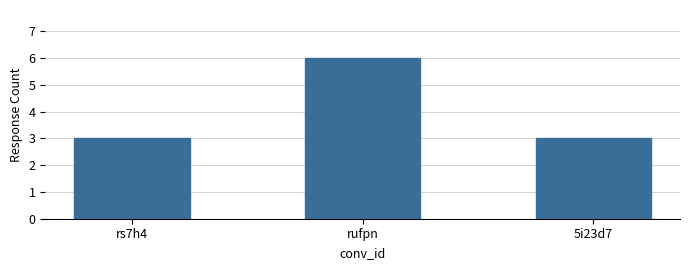

Does the chart contain stacked bars?

No